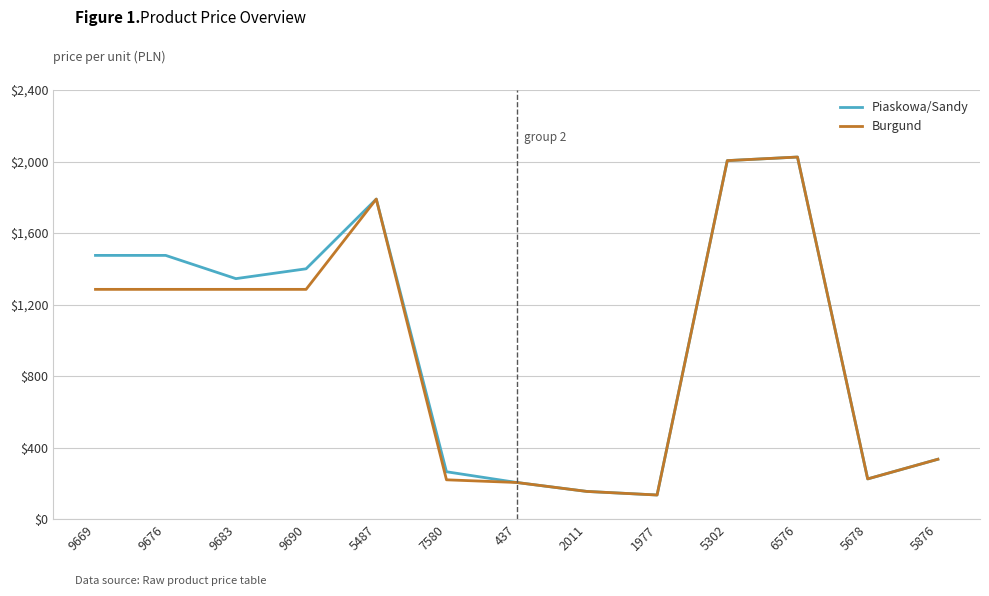

Rank the series at 9676 from lowest to highest value.

Burgund, Piaskowa/Sandy